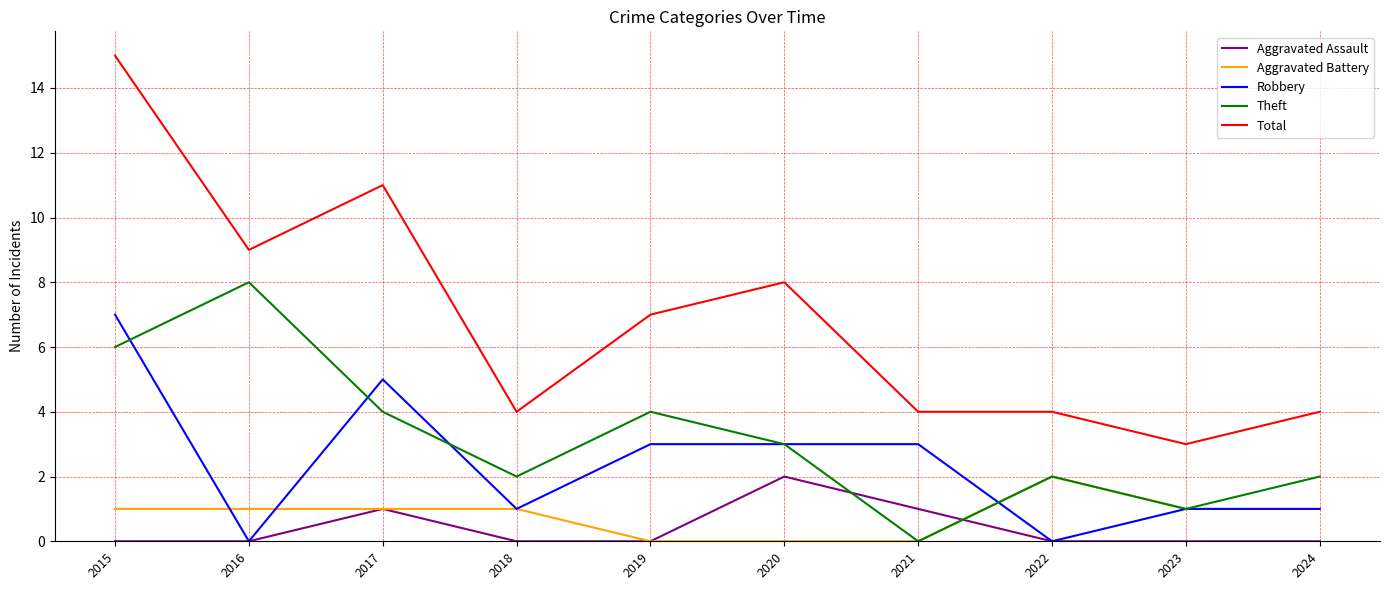

How many times do Aggravated Assault and Theft cross each other?

2